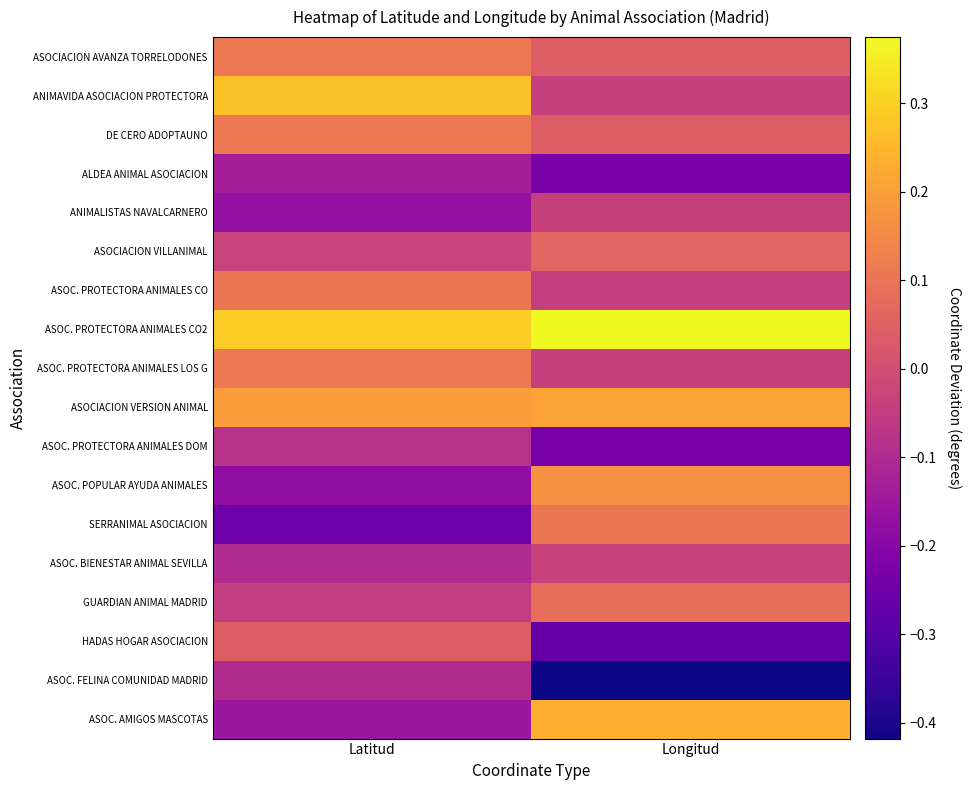

Reading right to left, transcribe all the data shown in this chart.

ASOCIACION AVANZA TORRELODONES: Longitud=0.0	Latitud=0.1
ANIMAVIDA ASOCIACION PROTECTORA: Longitud=-0.0	Latitud=0.3
DE CERO ADOPTAUNO: Longitud=0.0	Latitud=0.1
ALDEA ANIMAL ASOCIACION: Longitud=-0.2	Latitud=-0.1
ANIMALISTAS NAVALCARNERO: Longitud=-0.0	Latitud=-0.2
ASOCIACION VILLANIMAL: Longitud=0.1	Latitud=-0.0
ASOC. PROTECTORA ANIMALES CO: Longitud=-0.0	Latitud=0.1
ASOC. PROTECTORA ANIMALES CO2: Longitud=0.4	Latitud=0.3
ASOC. PROTECTORA ANIMALES LOS G: Longitud=-0.0	Latitud=0.1
ASOCIACION VERSION ANIMAL: Longitud=0.2	Latitud=0.2
ASOC. PROTECTORA ANIMALES DOM: Longitud=-0.2	Latitud=-0.1
ASOC. POPULAR AYUDA ANIMALES: Longitud=0.2	Latitud=-0.2
SERRANIMAL ASOCIACION: Longitud=0.1	Latitud=-0.3
ASOC. BIENESTAR ANIMAL SEVILLA: Longitud=-0.0	Latitud=-0.1
GUARDIAN ANIMAL MADRID: Longitud=0.1	Latitud=-0.0
HADAS HOGAR ASOCIACION: Longitud=-0.3	Latitud=0.0
ASOC. FELINA COMUNIDAD MADRID: Longitud=-0.4	Latitud=-0.1
ASOC. AMIGOS MASCOTAS: Longitud=0.2	Latitud=-0.2